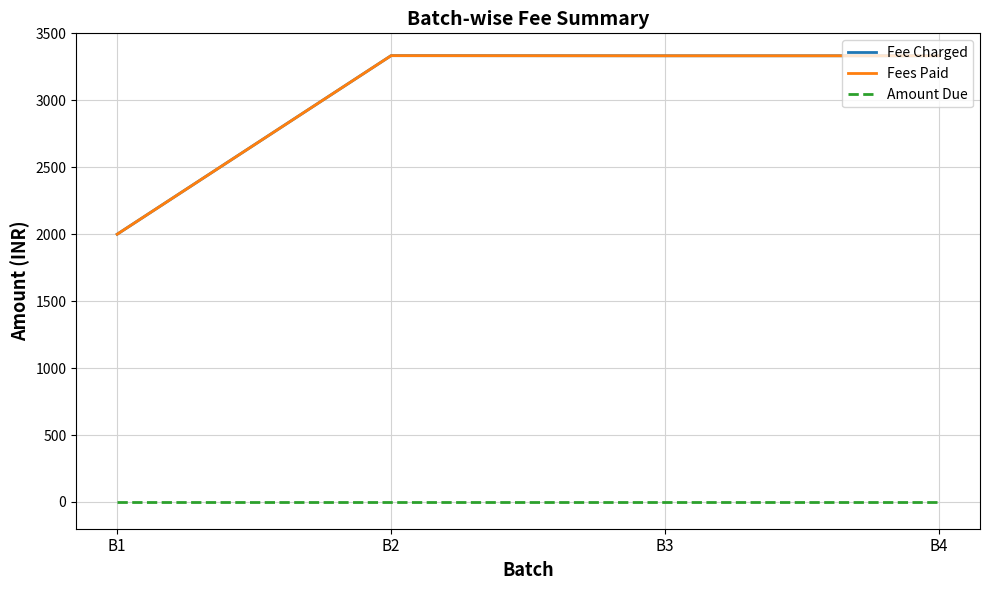

Does the chart display data point markers on the line(s)?

No